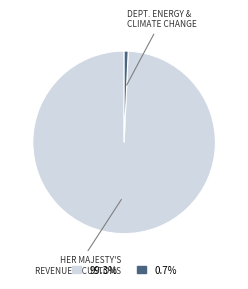

Is there a majority slice in this chart?

Yes